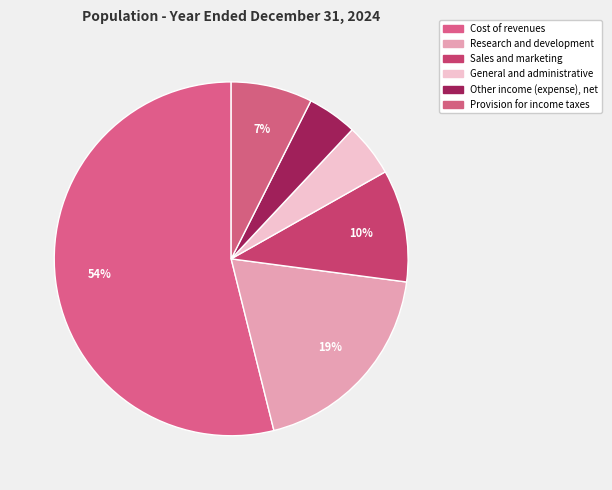

Does Other income (expense), net account for over 50% of the chart?

No